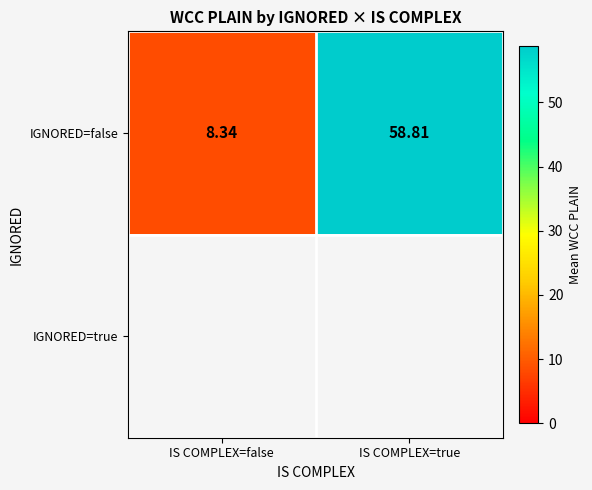

What is the greatest value displayed?

58.8